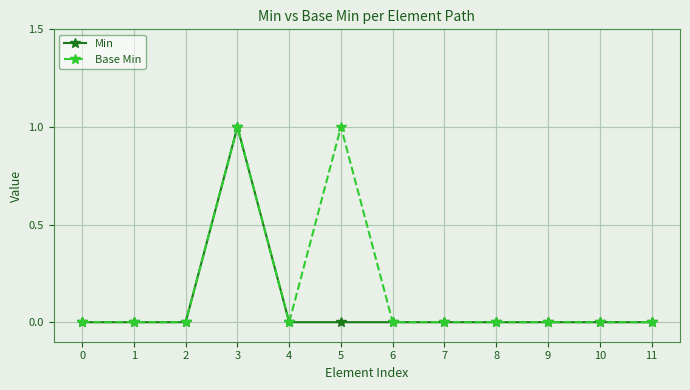

Which series has the largest total across all categories?

Base Min